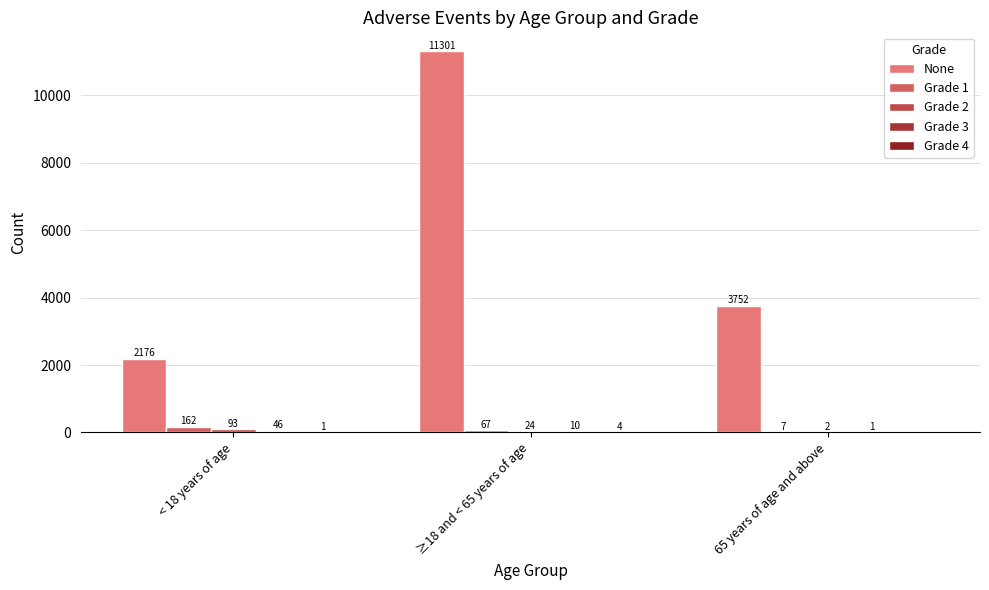

At which category is the sum across all series the highest?

≥18 and < 65 years of age